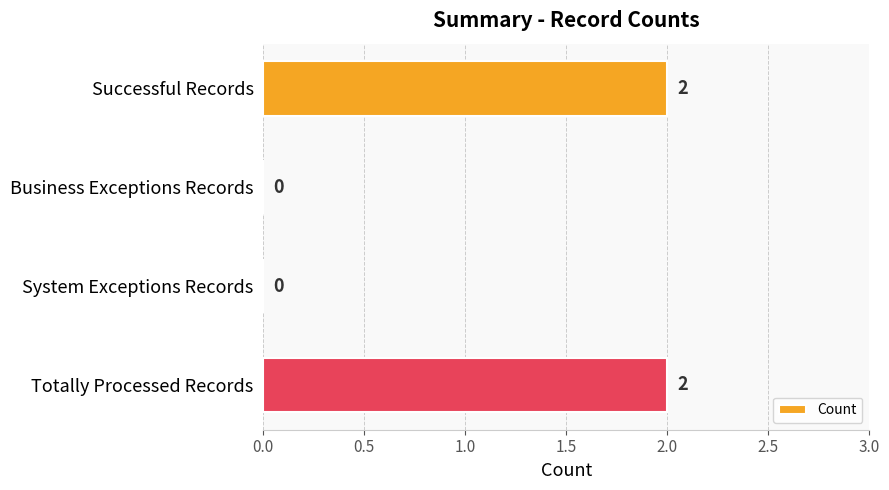

Is it true that the value at System Exceptions Records is 0?

True